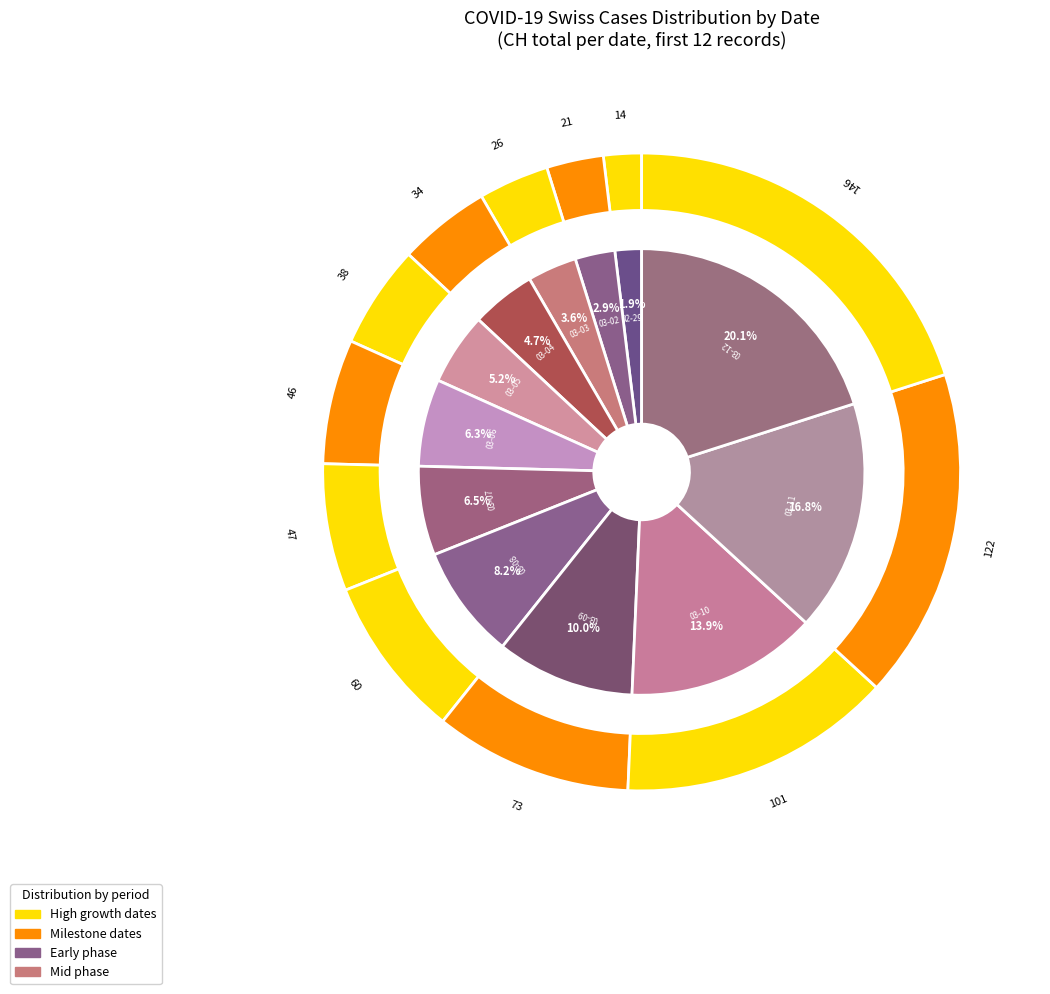

Between 2020-03-12 and 2020-03-05, which is larger?

2020-03-12